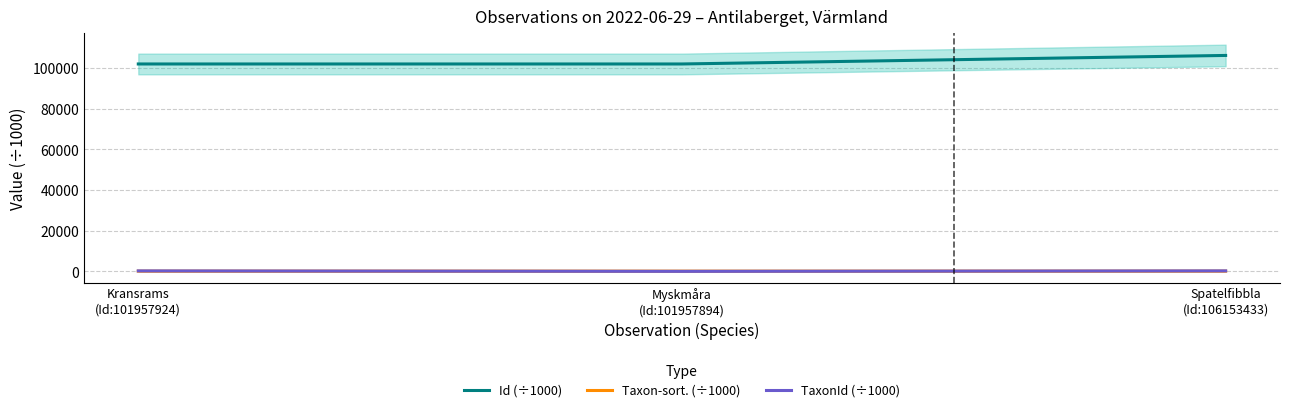

Reading right to left, what are all the values shown in this chart?

Id (÷1000): Spatelfibbla
(Id:106153433)=106153.4	Myskmåra
(Id:101957894)=101957.9	Kransrams
(Id:101957924)=101957.9
Taxon­sort. (÷1000): Spatelfibbla
(Id:106153433)=105.7	Myskmåra
(Id:101957894)=103.4	Kransrams
(Id:101957924)=96.7
TaxonId (÷1000): Spatelfibbla
(Id:106153433)=231.6	Myskmåra
(Id:101957894)=0.7	Kransrams
(Id:101957924)=219.9